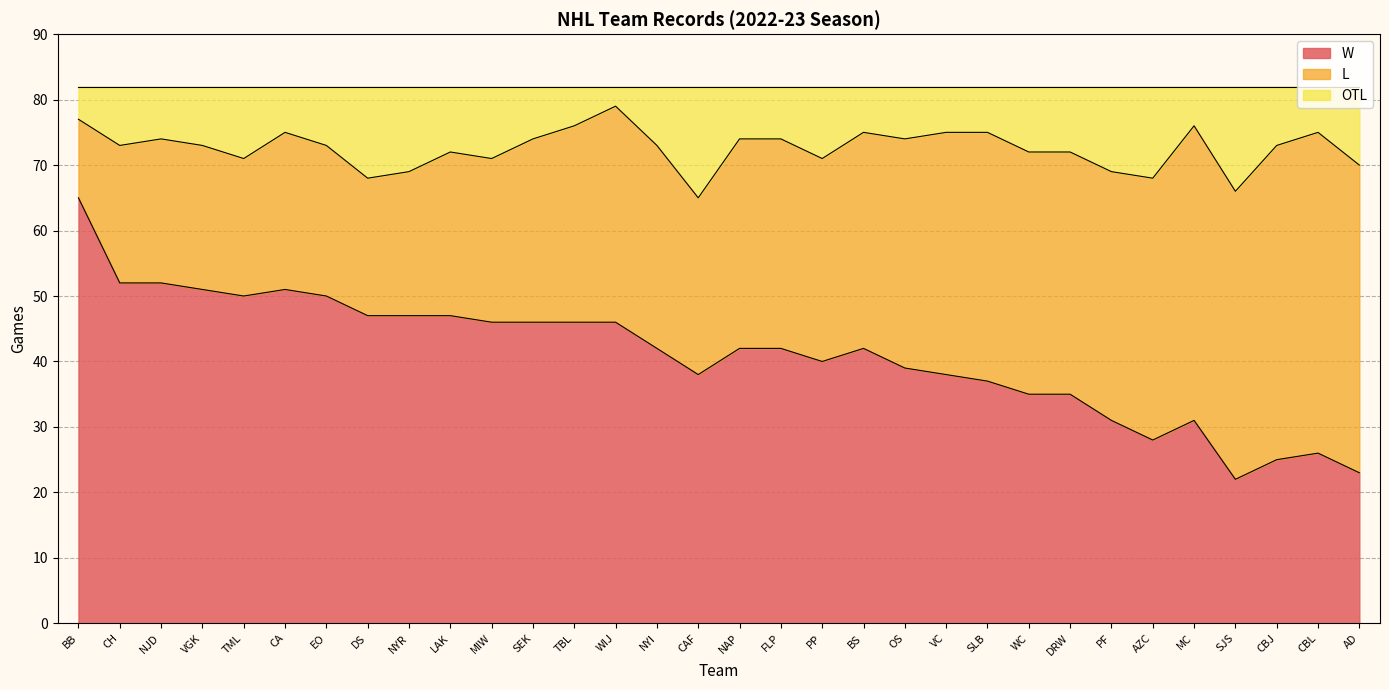

What is the label of the 12th point from the right?

OS